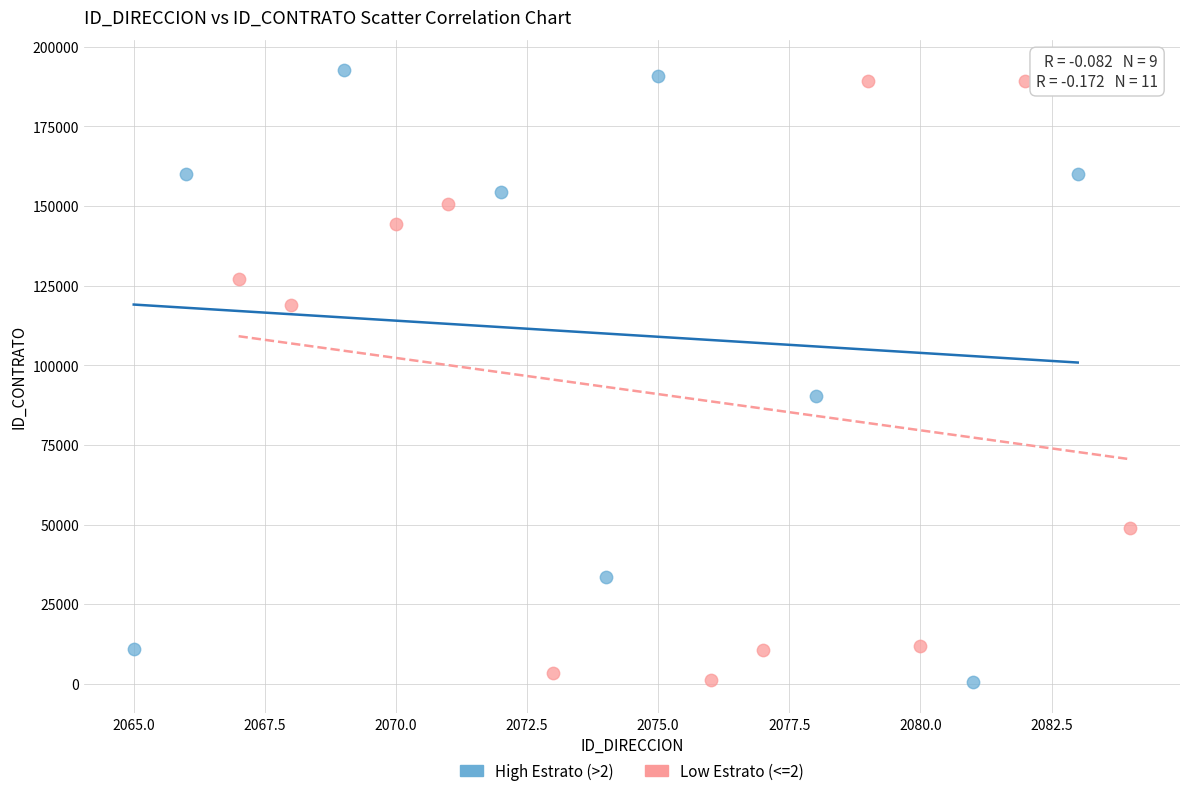

What are all the series names shown in the legend?

High Estrato (>2), Low Estrato (<=2)